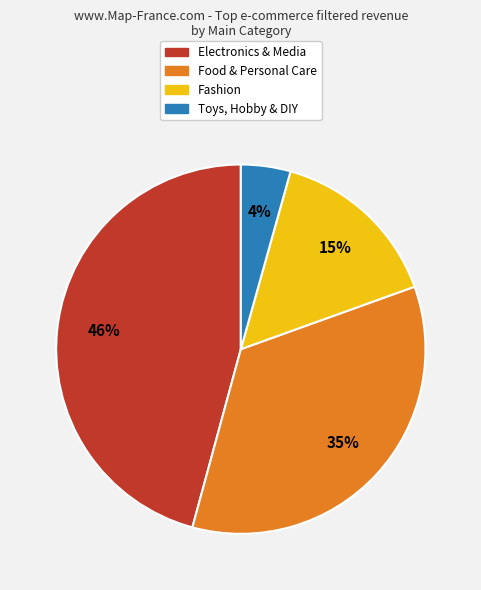

To the nearest percent, what is the average slice percentage?

25%